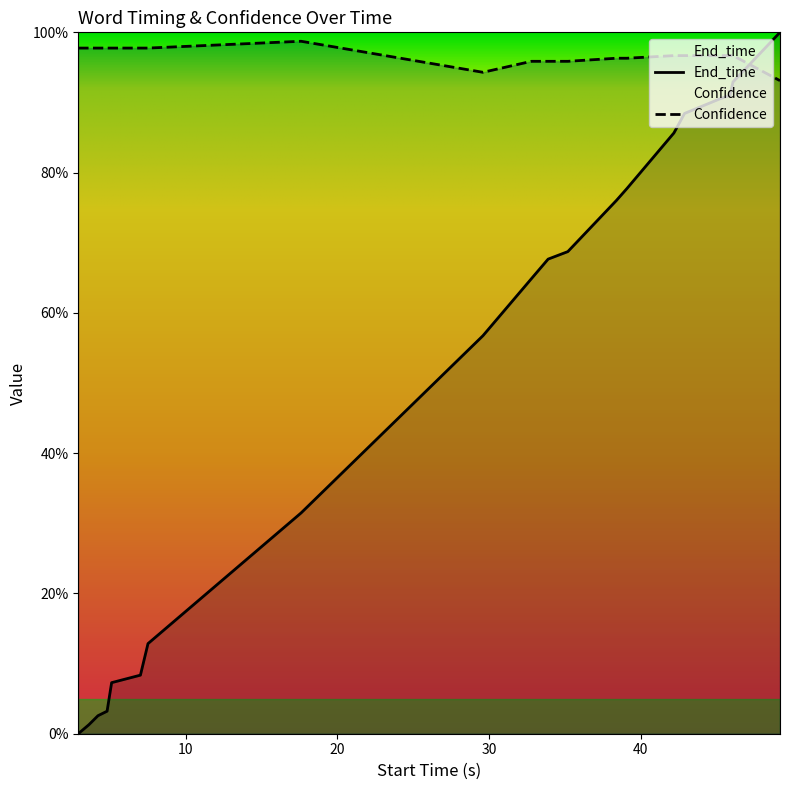

The End_time series shows 0.0 at 4.2. True or false?

False